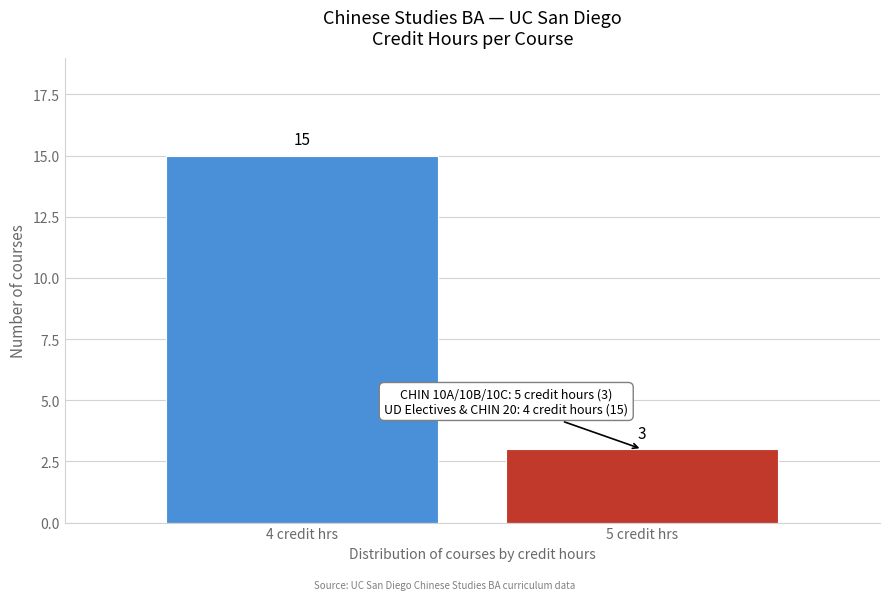

Reading left to right, list all the values displayed in this chart.

15	3